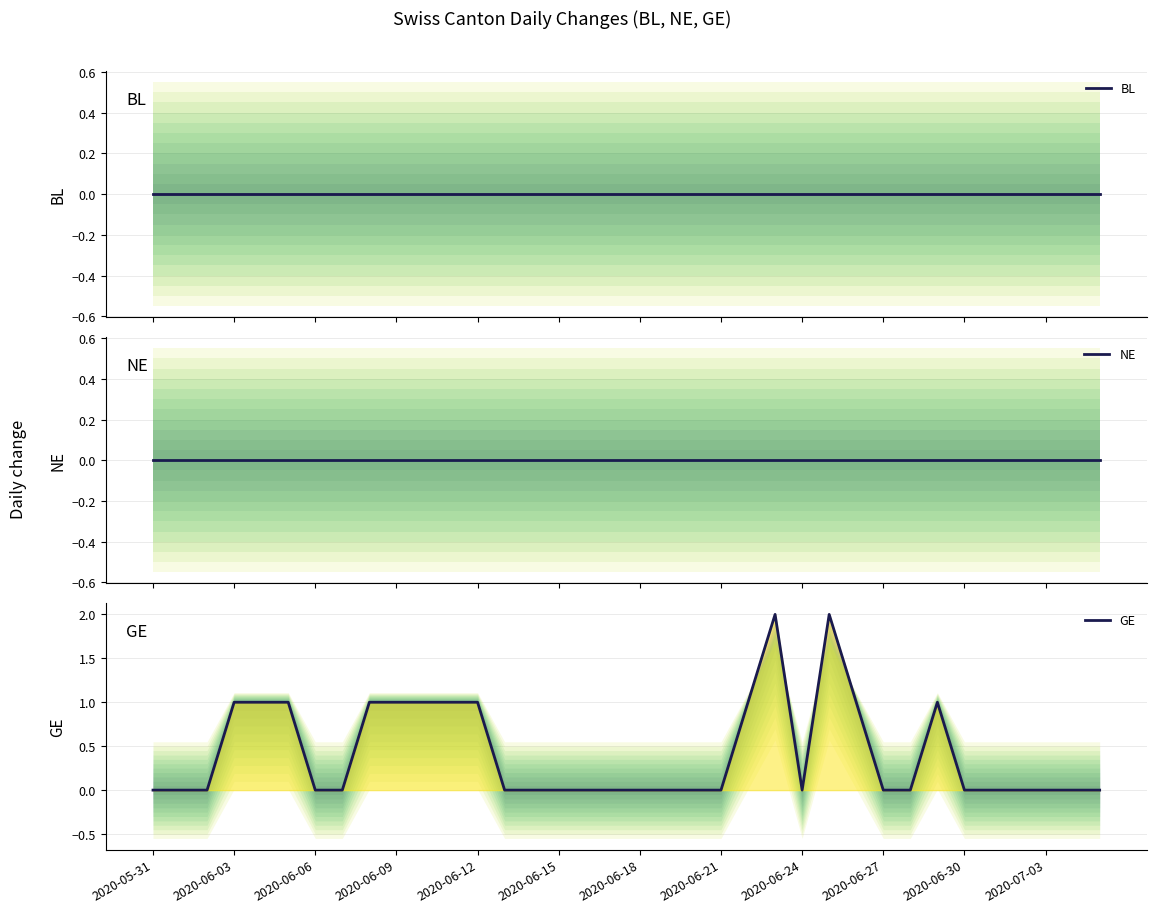

At how many categories does at least one series exceed 1?

2